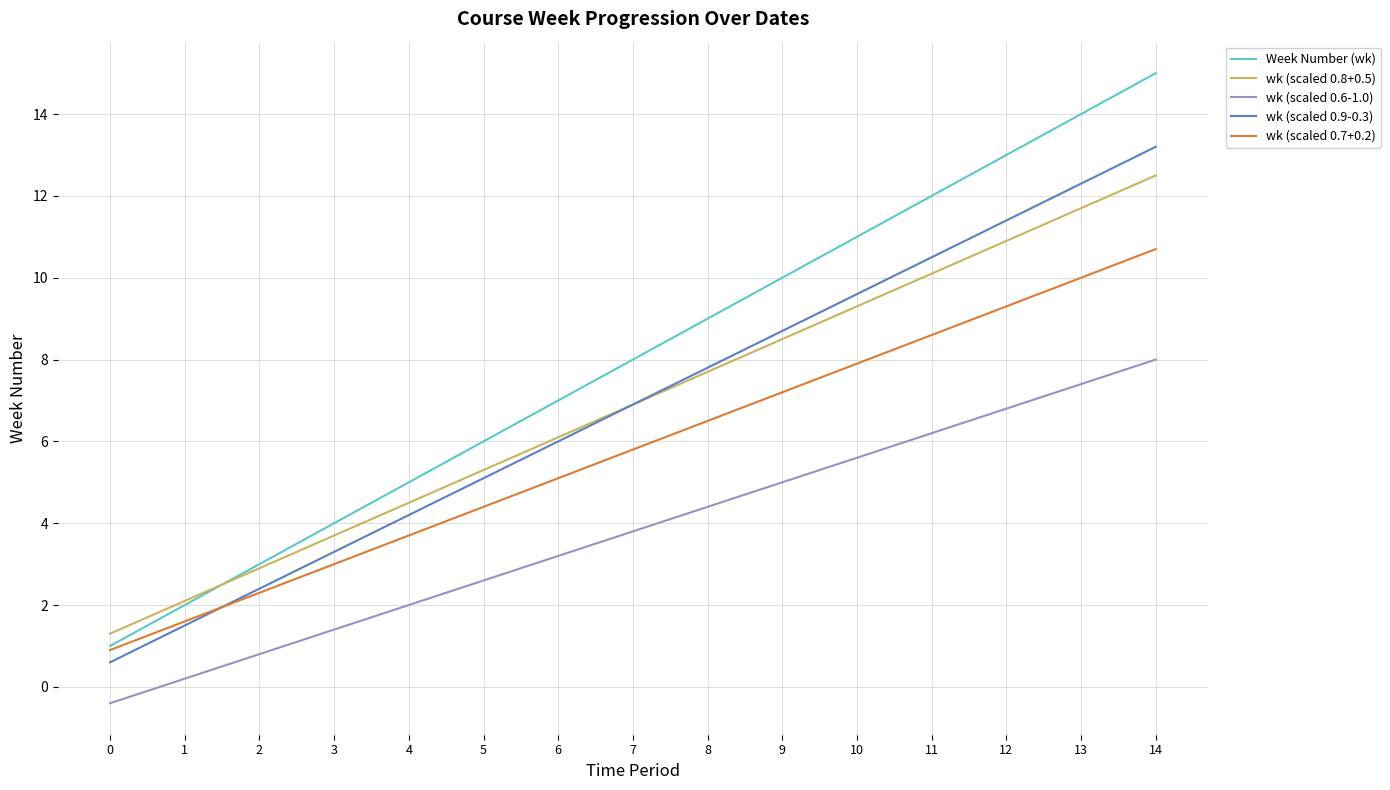

True or false: wk (scaled 0.9-0.3) has a value of 18.9 at 14.

False